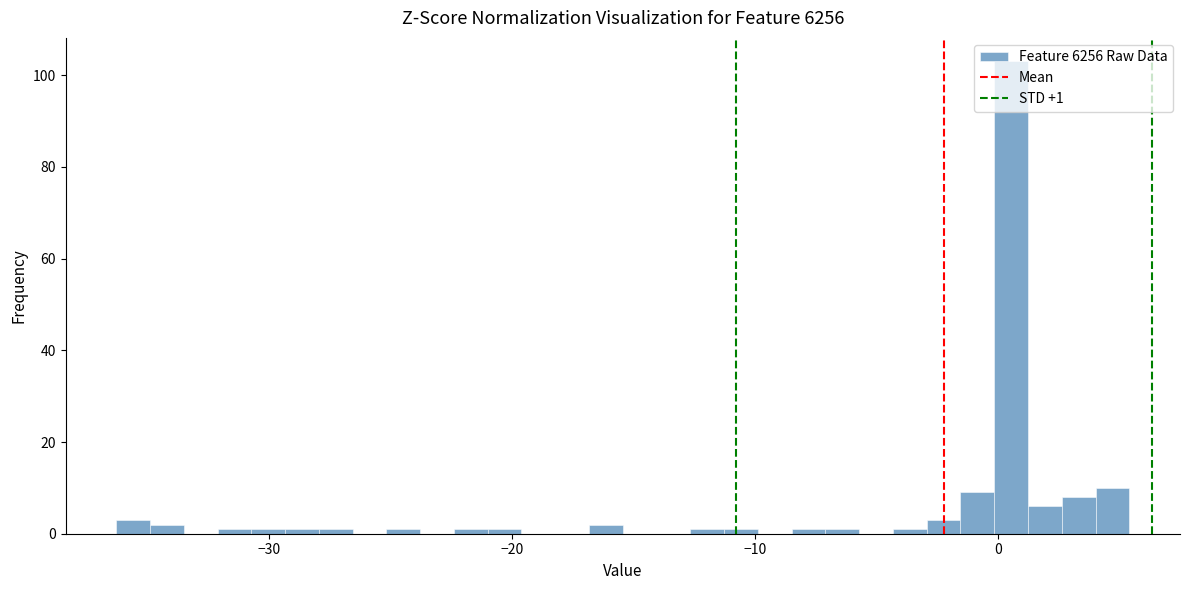

Around what value on the x-axis is the tallest bar? Give the approximate position of its centre, as read against the axis.

1